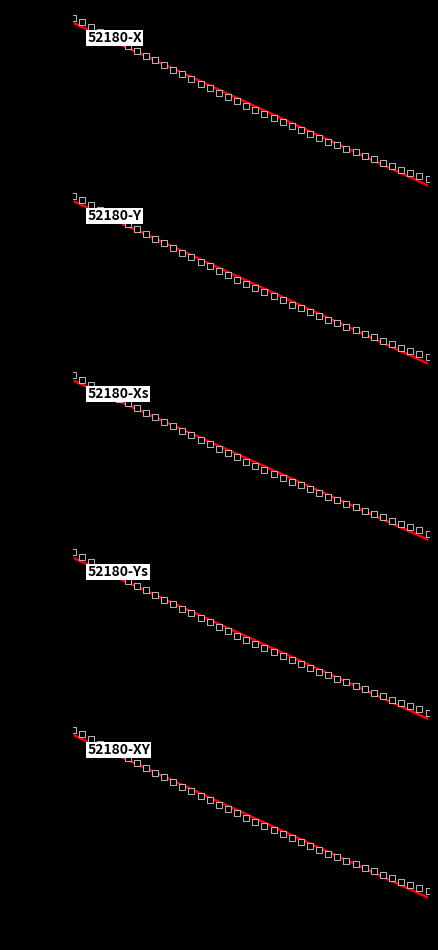

Is the value of Y at 13 greater than the value of TIMESTAMP at 14?

Yes